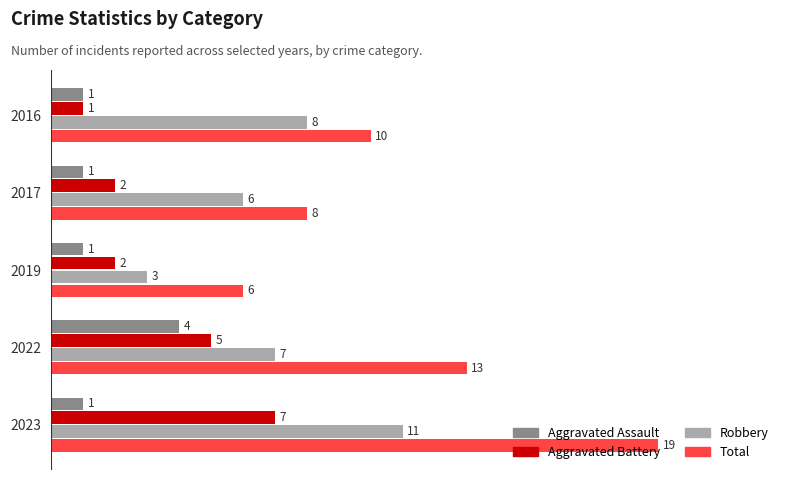

What is the spread (max minus min) of values at 2019?

5